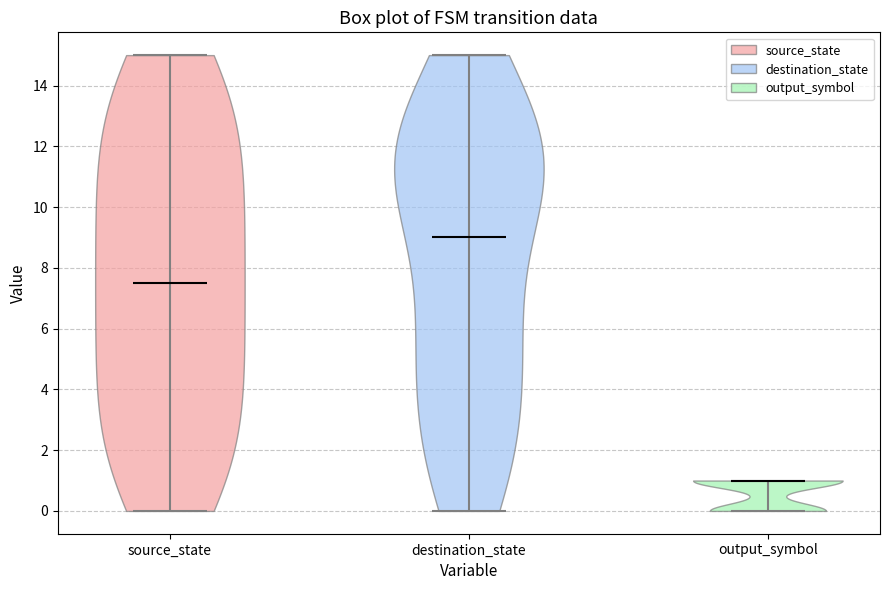

Reading left to right, read every violin against the y-axis: where its median line is, and the lowest and highest points it reaches. The values are not printed on the chart, so give them approximately, as read against the axis.

source_state: median line 7.6, lowest point 0.0, highest point 15.0
destination_state: median line 9.0, lowest point 0.0, highest point 15.0
output_symbol: median line 1.0, lowest point 0.0, highest point 1.0